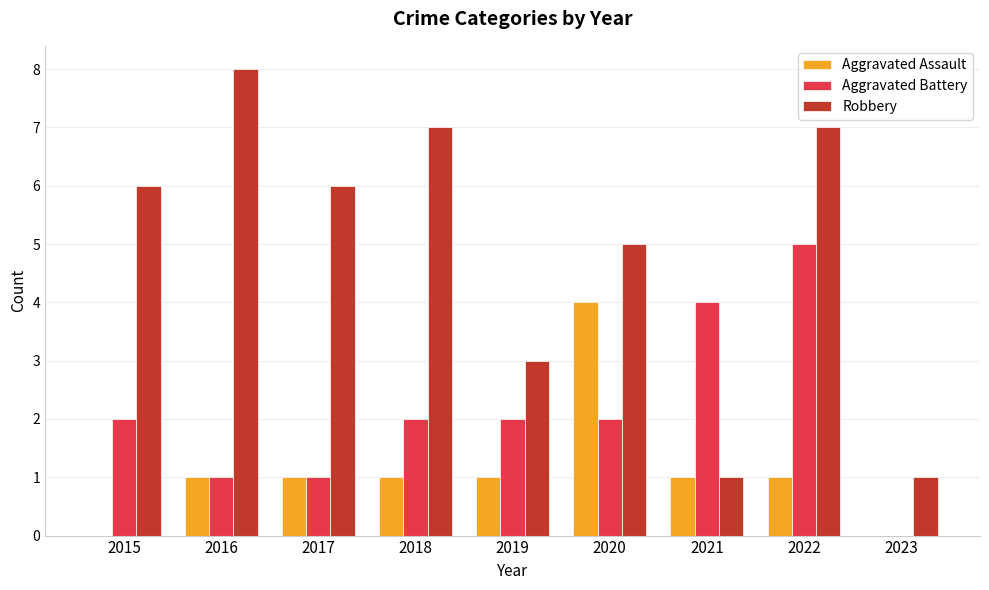

The value of Aggravated Assault at 2015 is -2. True or false?

False